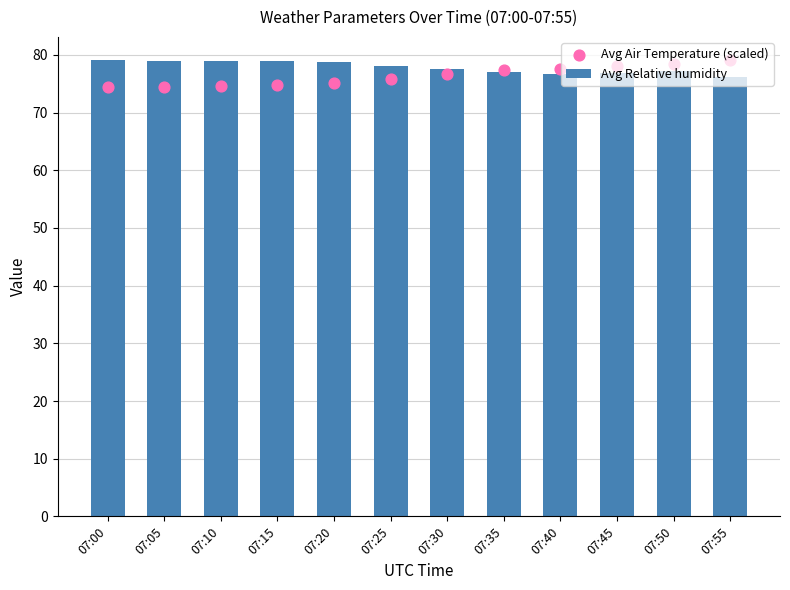

Which series reaches the maximum Y coordinate?

Avg Relative humidity